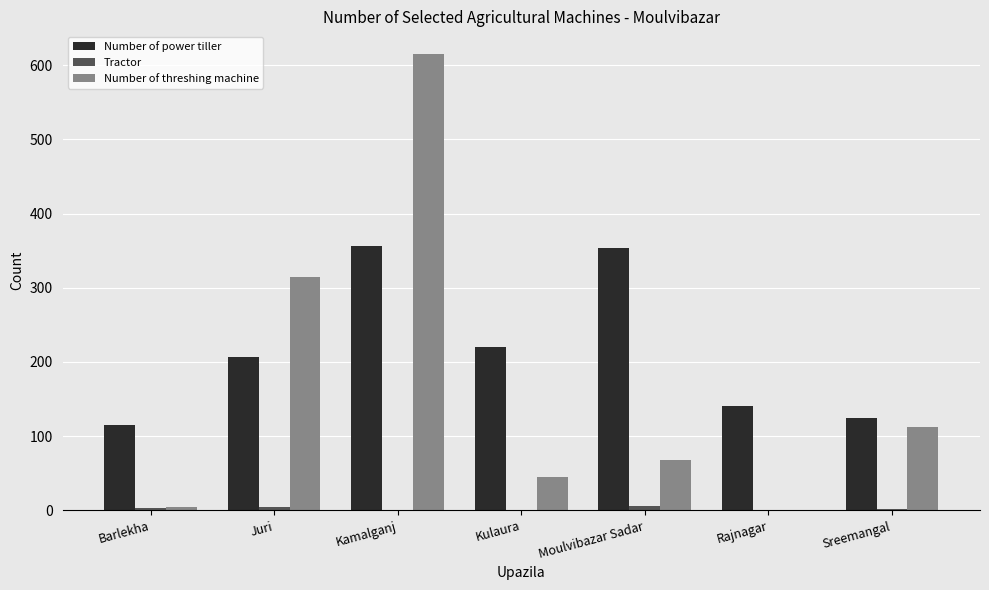

The value of Number of threshing machine at Sreemangal is 112. True or false?

True